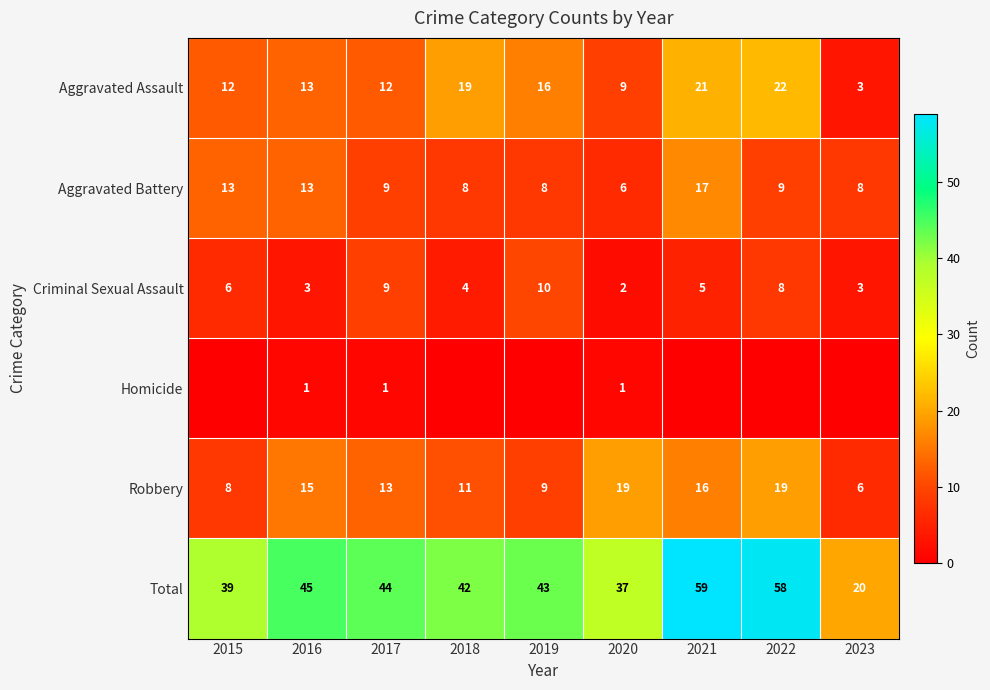

What is the difference between the highest and lowest values at 2020?

36